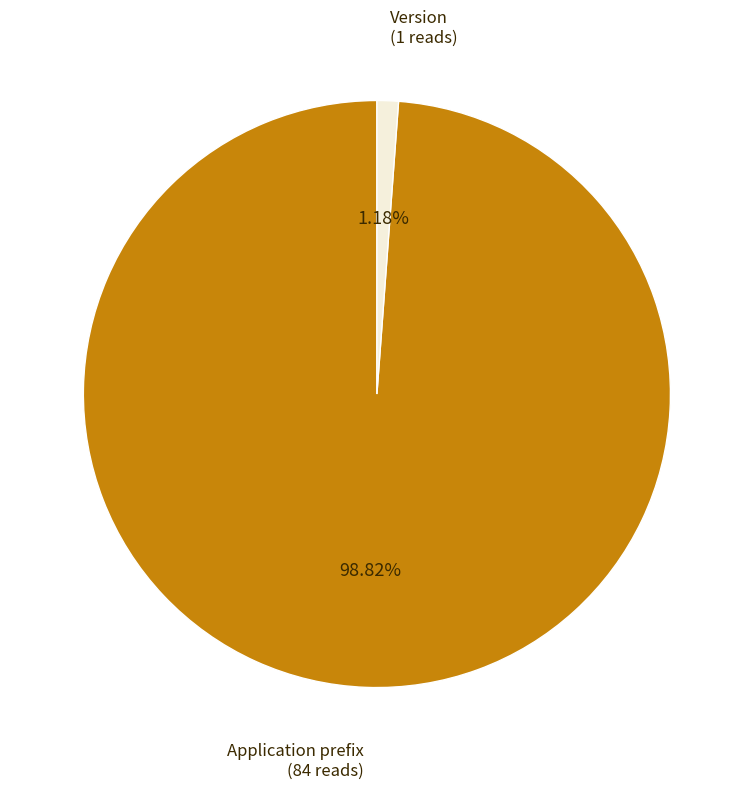

Which slice represents more than half of the pie?

Application prefix